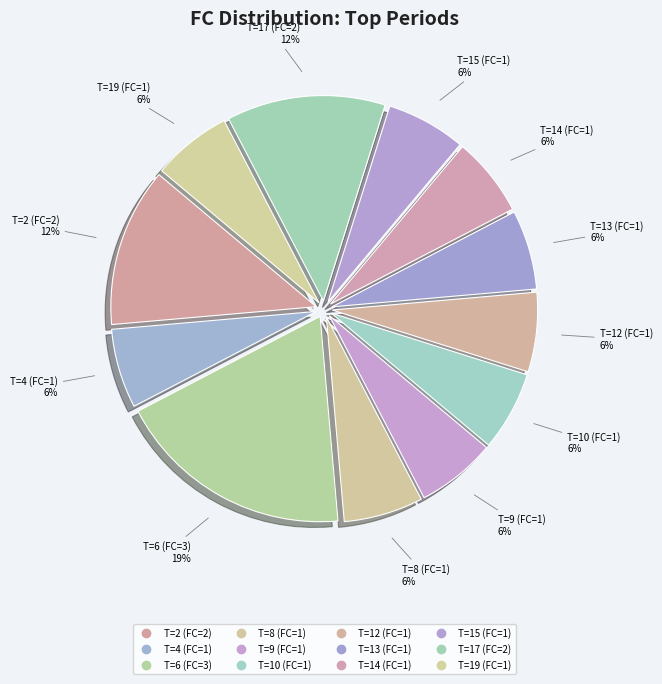

What percentage is the T=4 (FC=1) slice, to the nearest percent?

6%